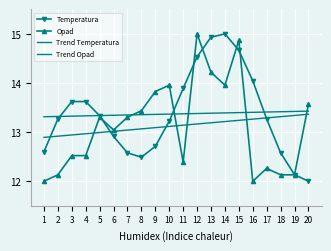

At which label does Temperatura first exceed 13?

2